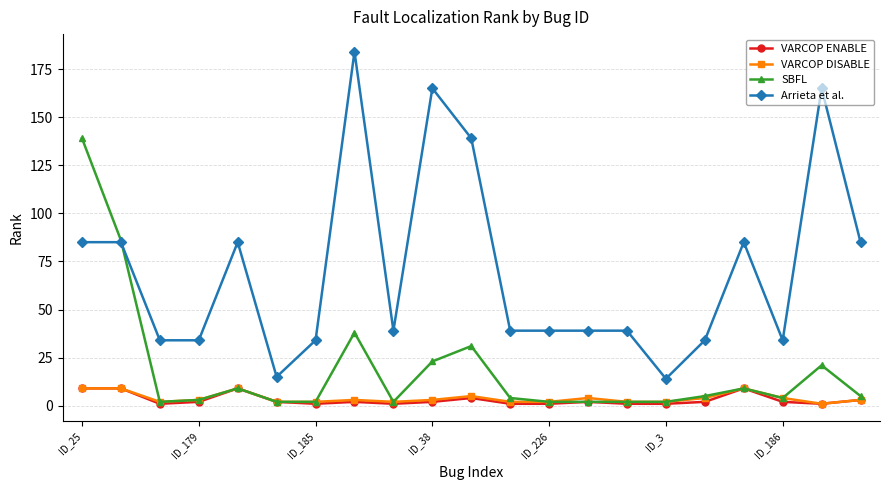

What is the value of the VARCOP DISABLE point at the 17th from the left?

4